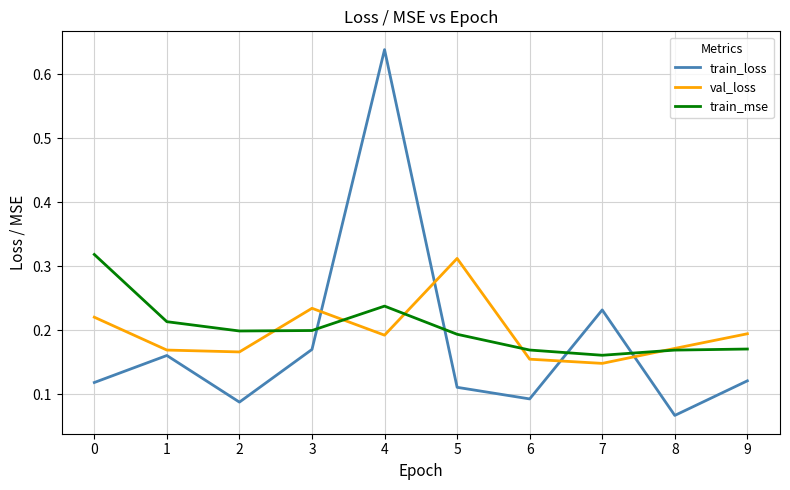

Which series has the widest spread of values?

train_loss